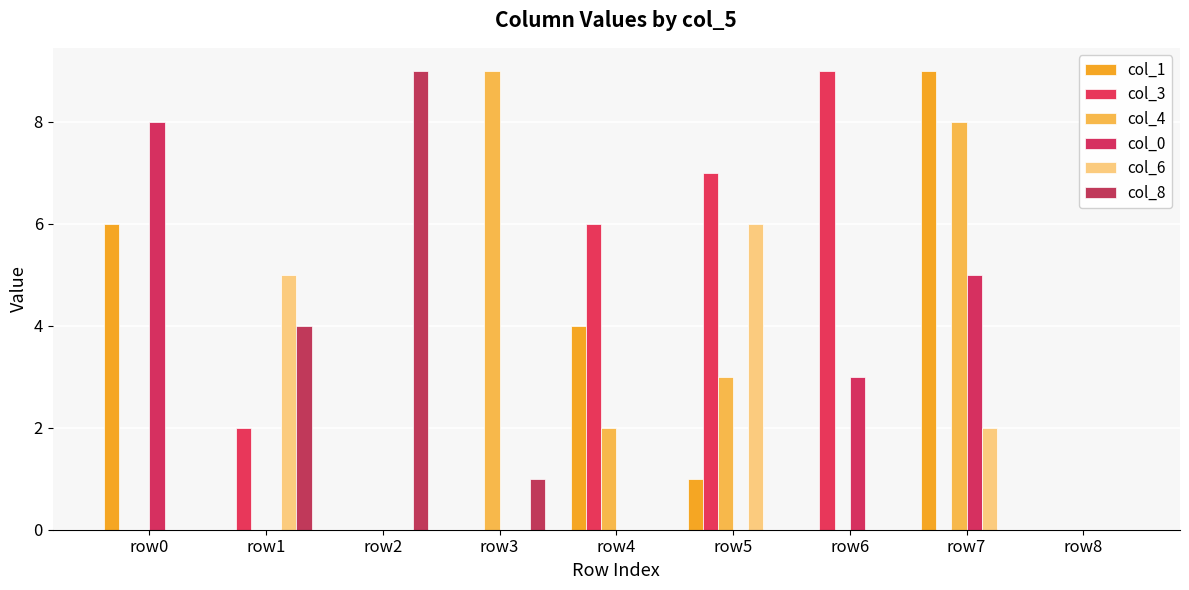

Reading left to right, list all the values displayed in this chart.

col_1: 6	0	0	0	4	1	0	9	0
col_3: 0	2	0	0	6	7	9	0	0
col_4: 0	0	0	9	2	3	0	8	0
col_0: 8	0	0	0	0	0	3	5	0
col_6: 0	5	0	0	0	6	0	2	0
col_8: 0	4	9	1	0	0	0	0	0